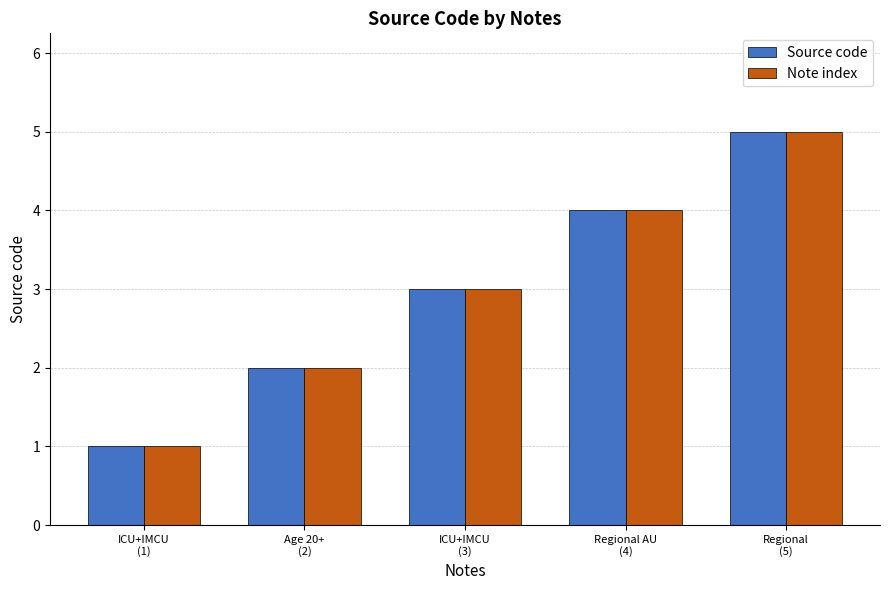

What is the maximum value shown in the chart?

5